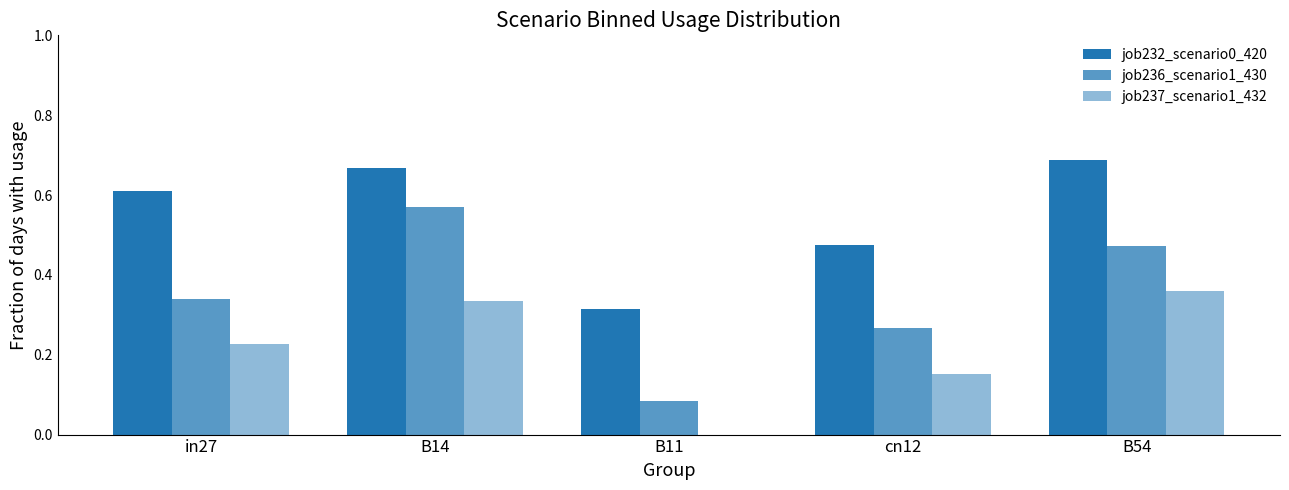

At how many categories does at least one series exceed 0?

5